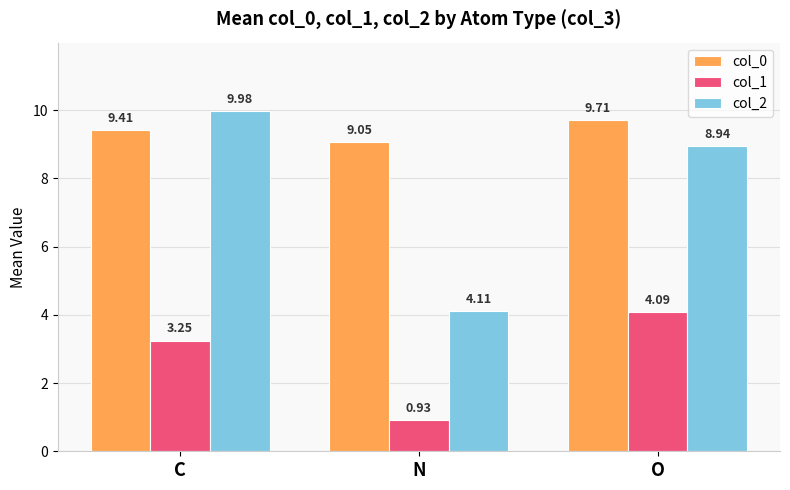

What is the difference between the col_0 values at C and N?

0.4